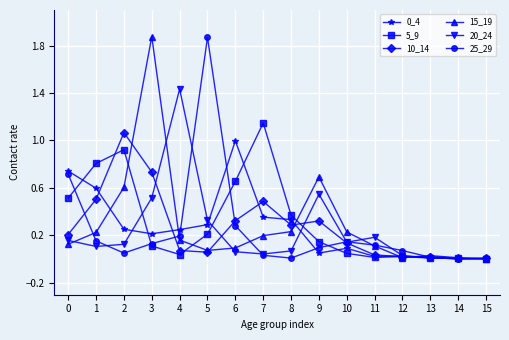

The 5_9 series shows 0.1 at 6. True or false?

False